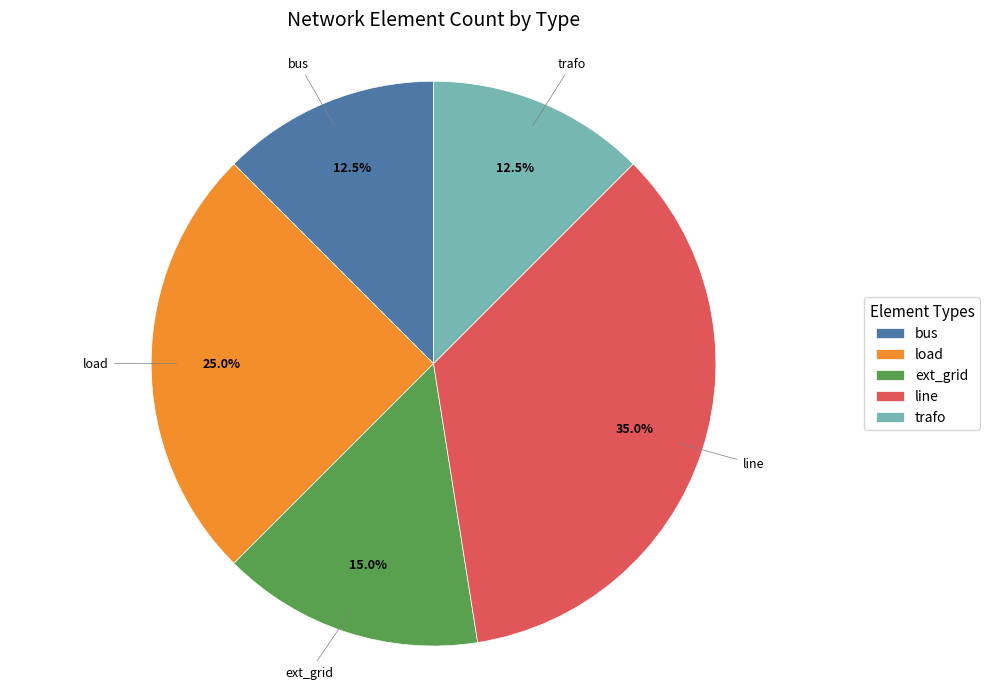

To the nearest percent, what percentage of the pie is ext_grid?

15%